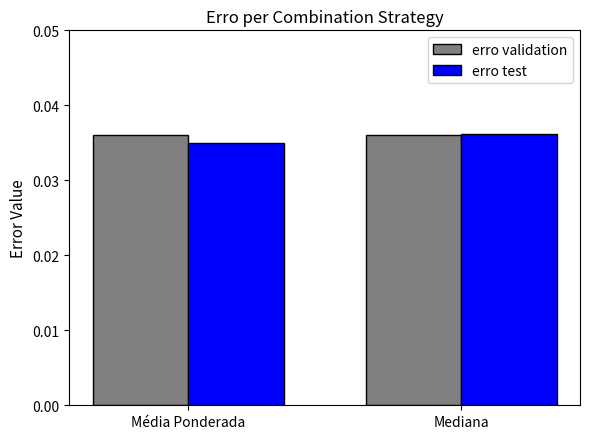

At which label does erro test reach its peak?

Mediana